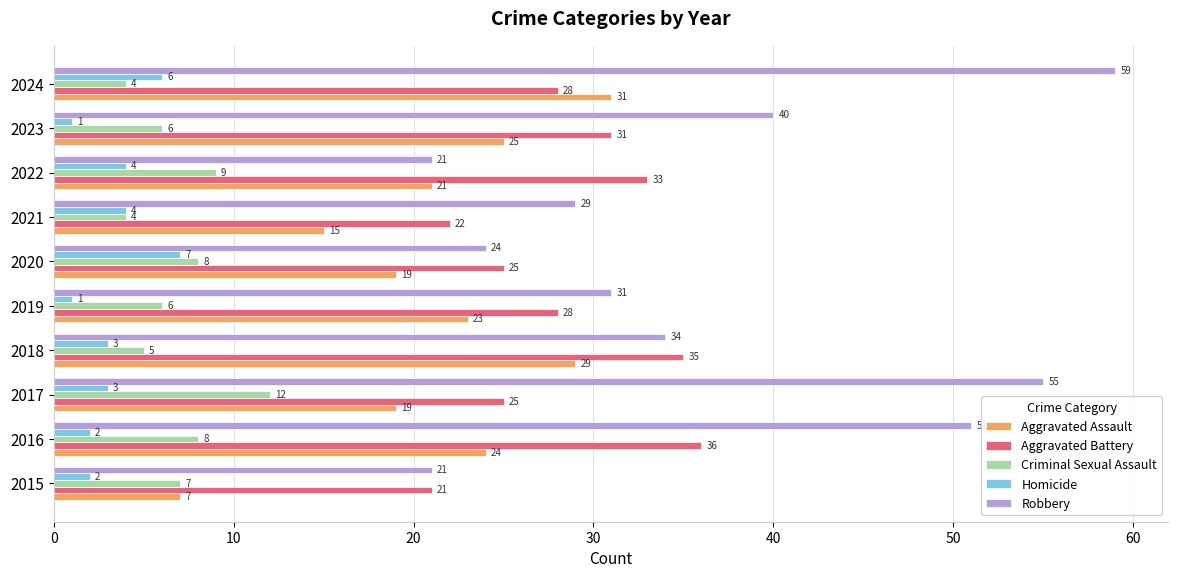

What is the spread (max minus min) of values at 2022?

29